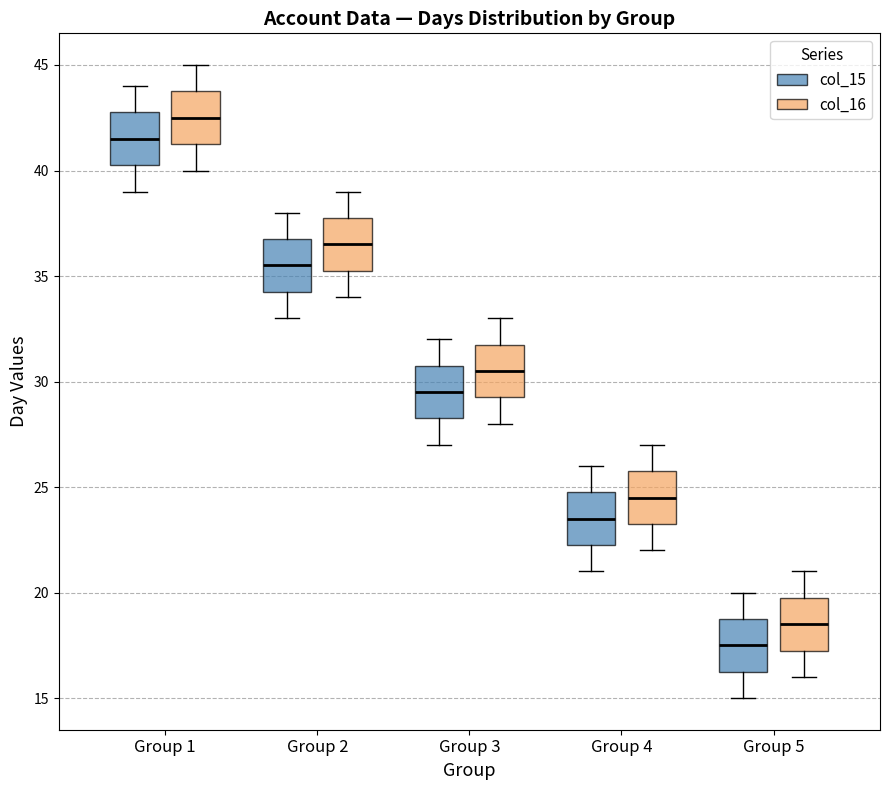

Where is the lower edge of the box for Group 4 (col_15) on the y-axis? The values are not printed on the chart, so give them approximately, as read against the axis.

22.5